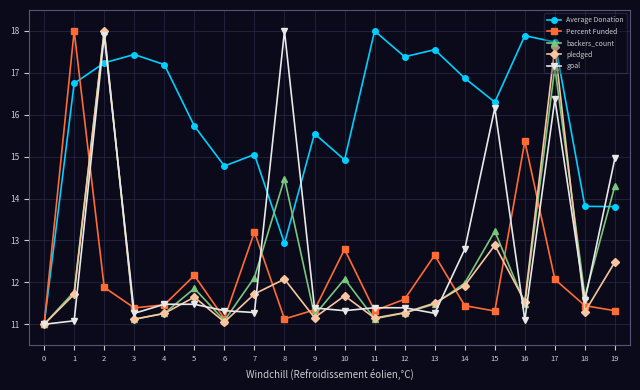

What value does the goal series have at 8?

18.0